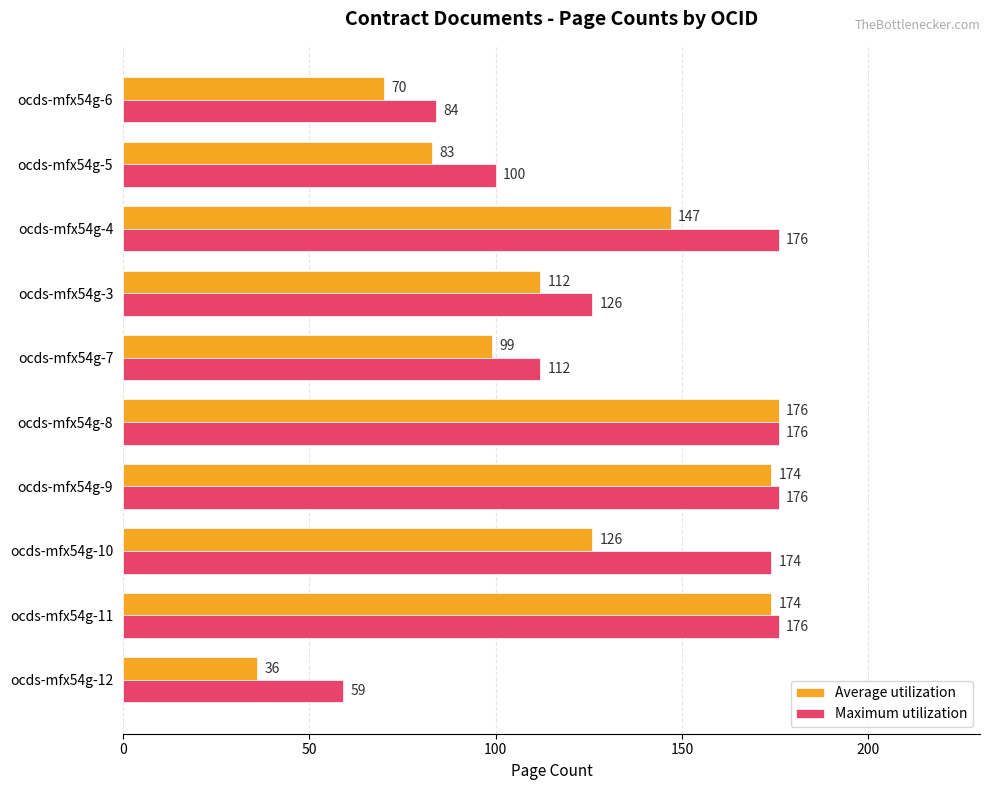

What is the difference between the maximum and second lowest values in the Maximum utilization series?

92